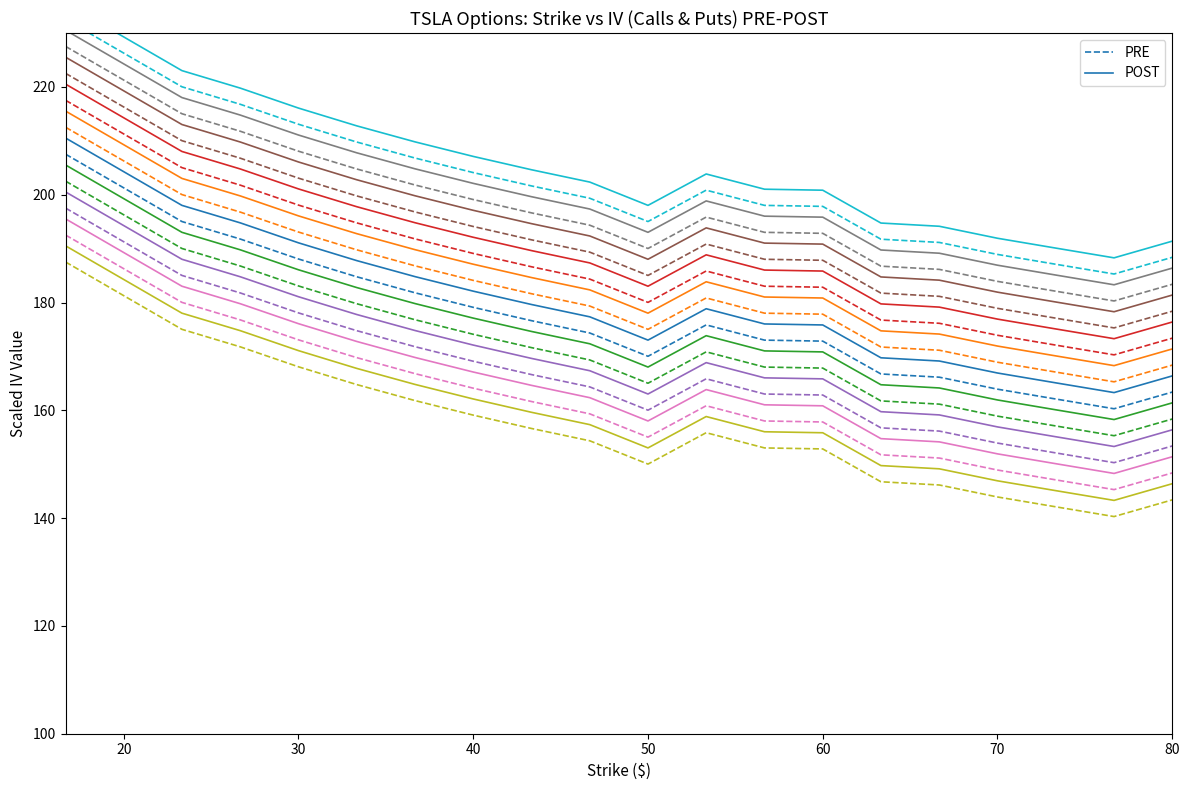

True or false: PRE and POST cross at least once.

False